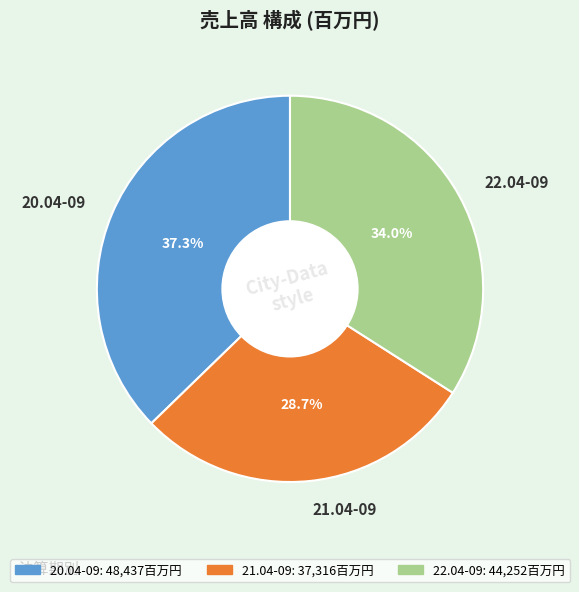

Is it true that 21.04-09 is 18% of the pie?

False